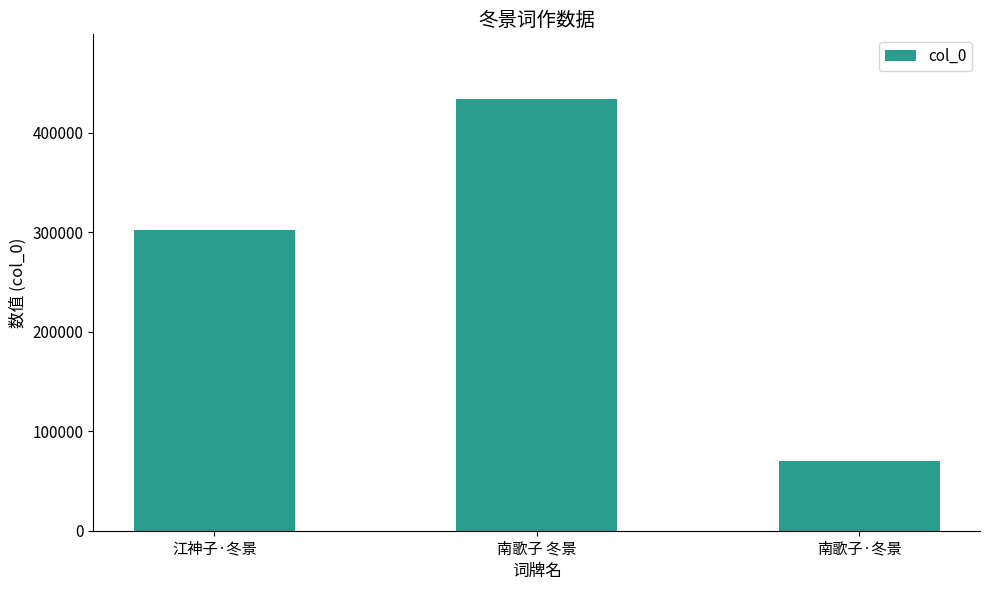

What is the ratio of the value at 南歌子 冬景 to the value at 江神子·冬景?

1.4